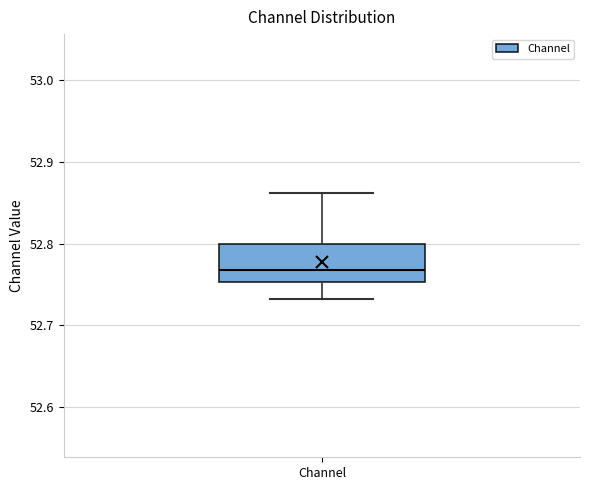

Read this box plot against the y-axis: the position of the median line, the range covered by the box, and the ends of both whiskers. The values are not printed on the chart, so give them approximately, as read against the axis.

median 52.77, box 52.75 to 52.80, whiskers 52.73 to 52.86